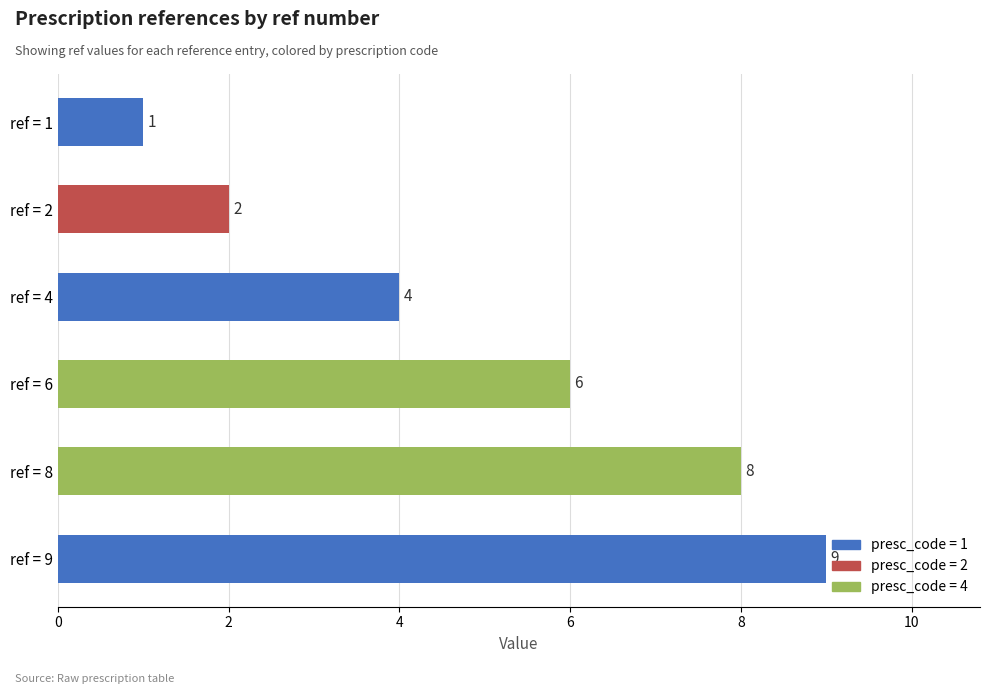

What is the change in value from ref = 2 to ref = 9?

+7